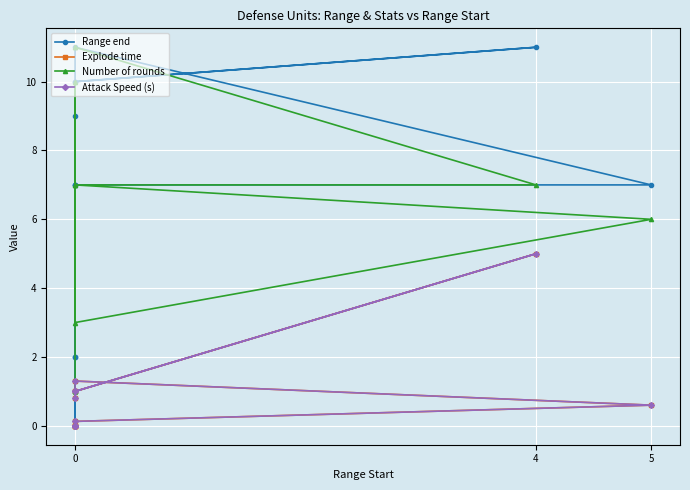

At how many categories does at least one series exceed 10?

4